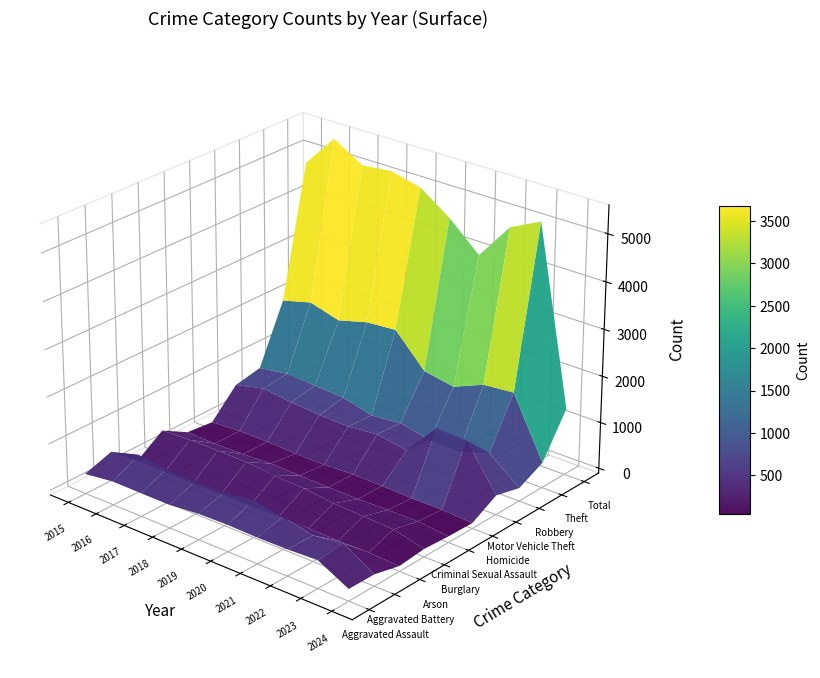

At which category is the sum across all series the highest?

2016